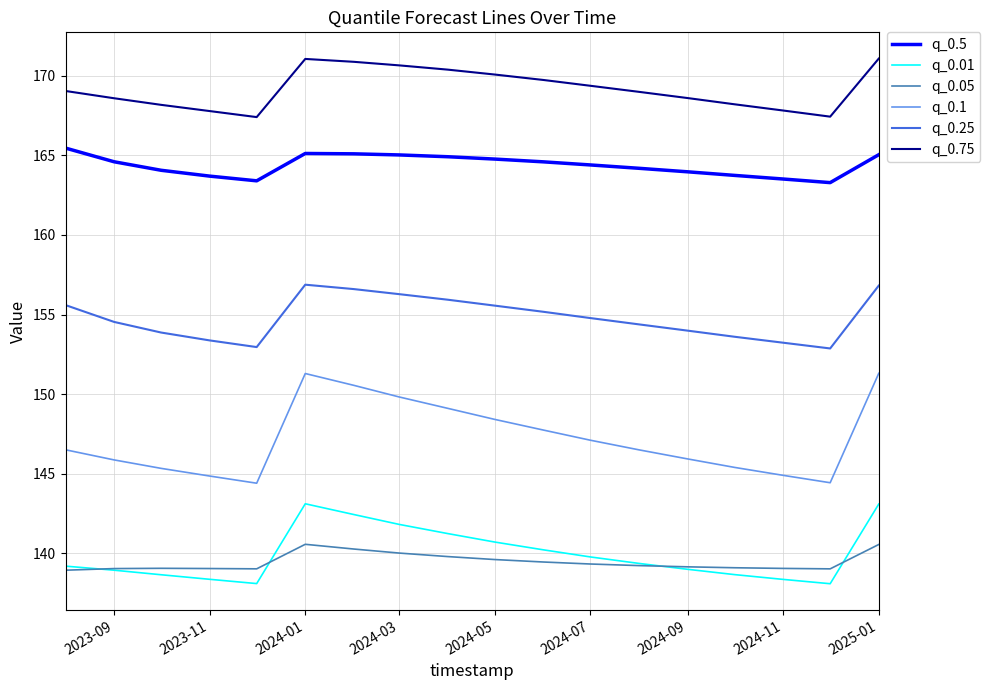

What is the smallest value displayed?

138.1